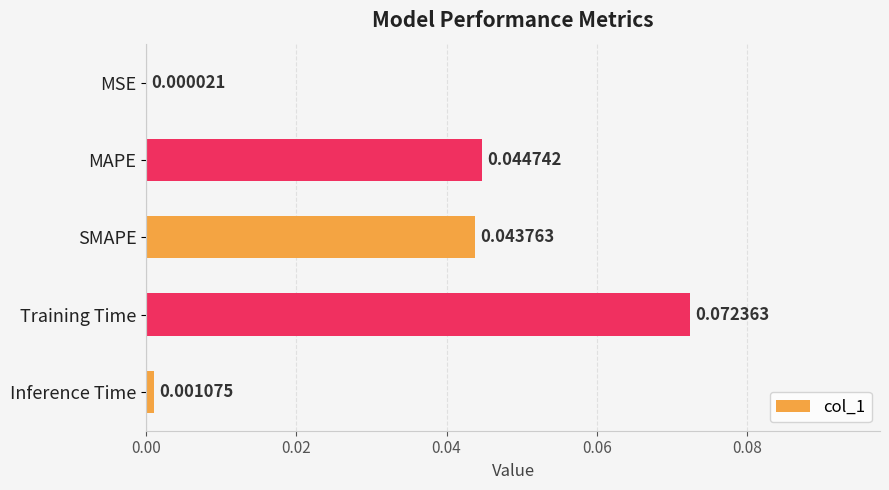

Between Training Time and MSE, which is larger?

Training Time